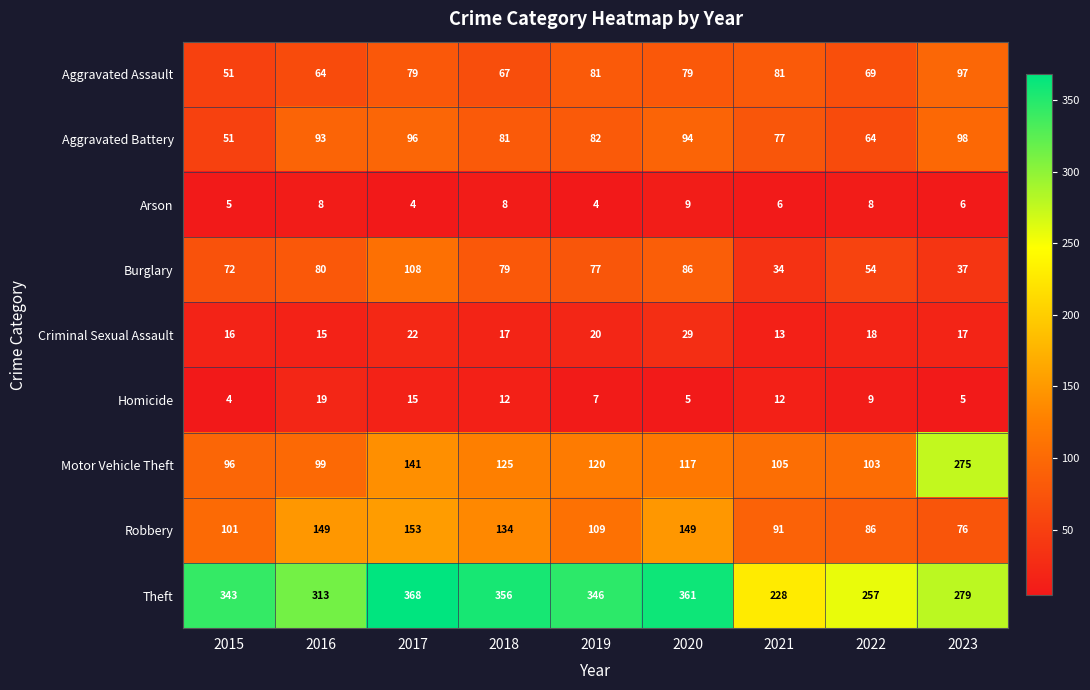

True or false: Aggravated Battery has a value of 93 at 2016.

True